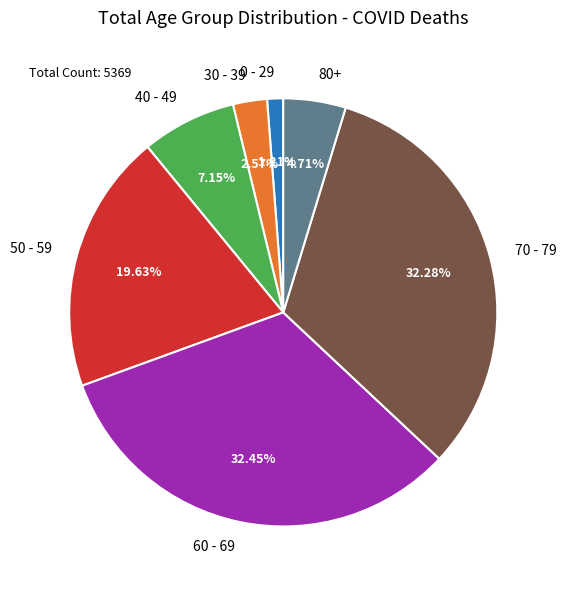

To the nearest percent, what is the average slice percentage?

14%